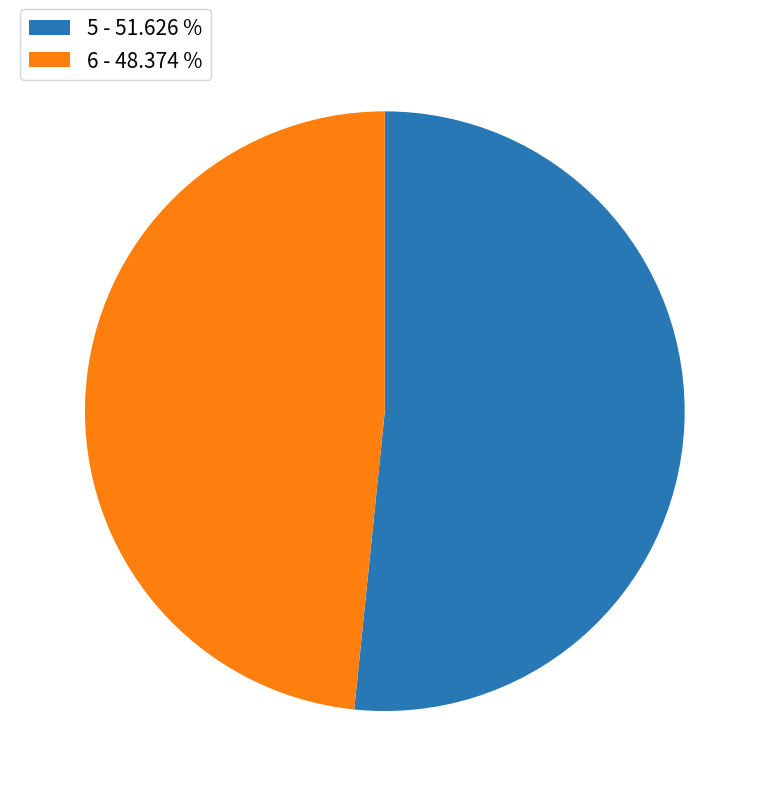

Does 6 - 48.374 % represent more than half of the total?

No